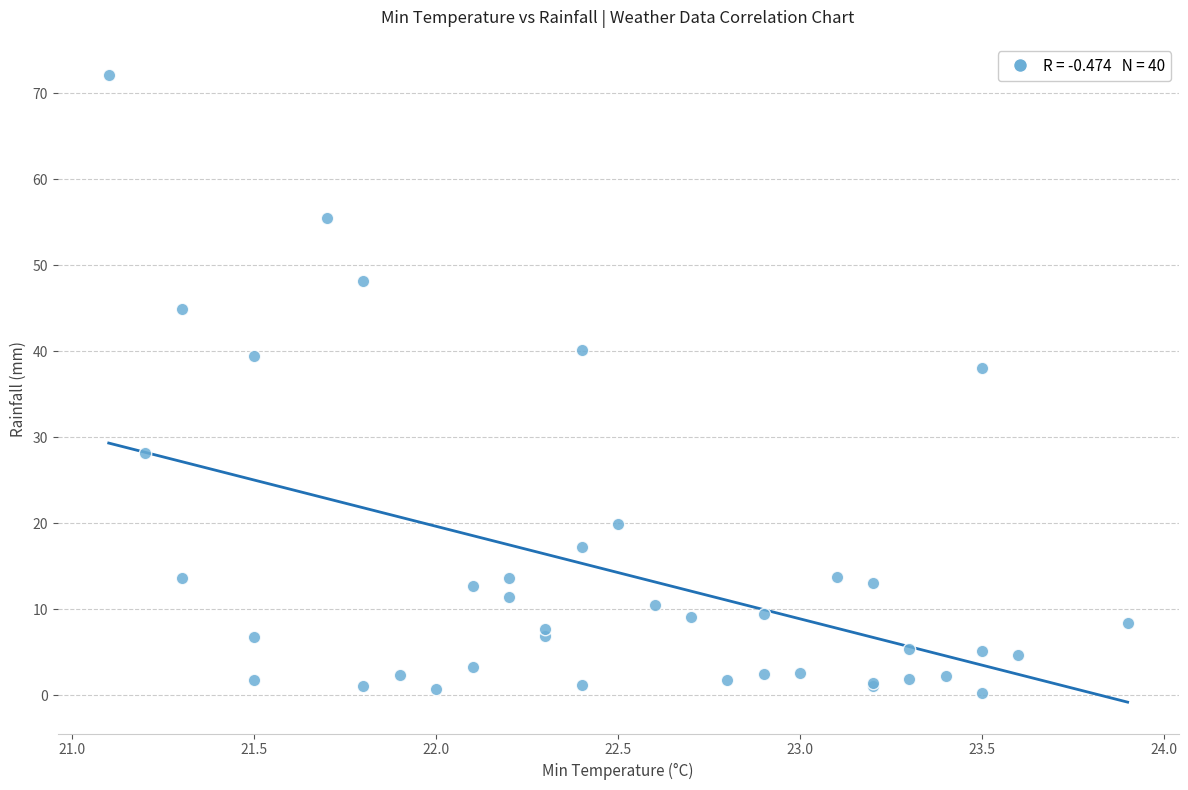

What Y value in the scatter plot is closest to 36?

38.0